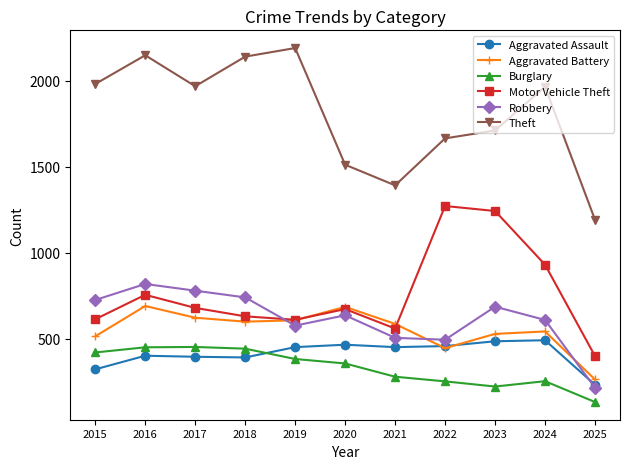

What is the value of the Motor Vehicle Theft point at the 3rd from the left?

680